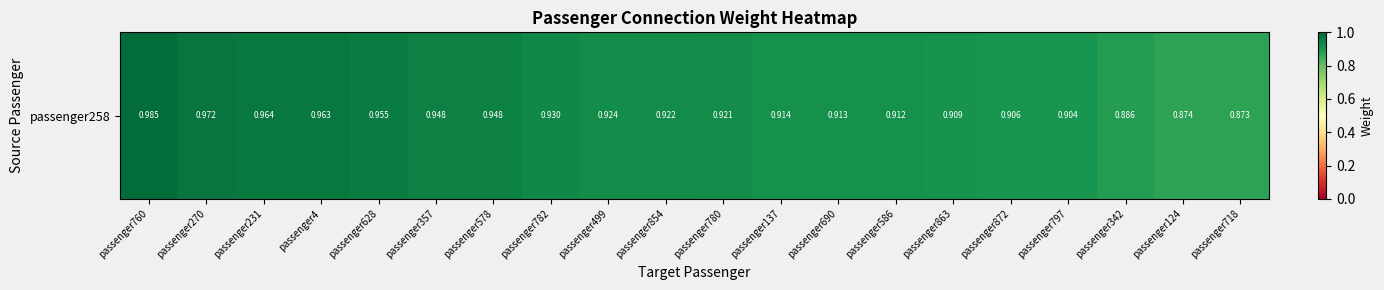

List the labels in order of value, largest first.

passenger760, passenger270, passenger231, passenger4, passenger628, passenger357, passenger578, passenger782, passenger499, passenger854, passenger780, passenger137, passenger690, passenger586, passenger863, passenger872, passenger797, passenger342, passenger124, passenger718